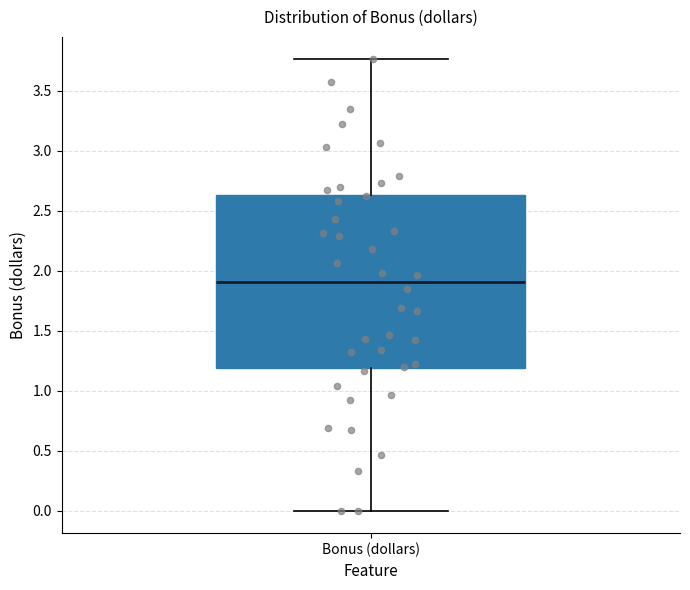

Transcribe this box plot: give where the median line is, the range the box spans, and where the two whiskers end, as read against the y-axis. The values are not printed on the chart, so give them approximately, as read against the axis.

median 1.90, box 1.20 to 2.65, whiskers 0.00 to 3.75